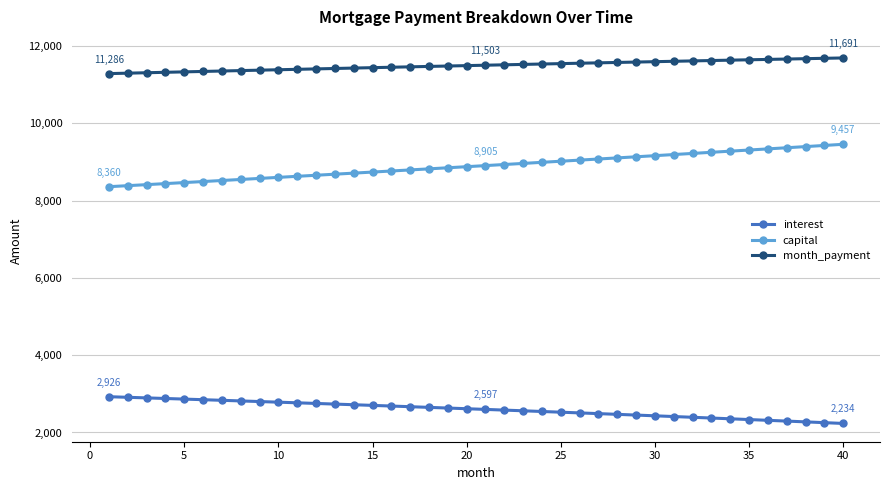

How many data points in month_payment are less than 11502?

20